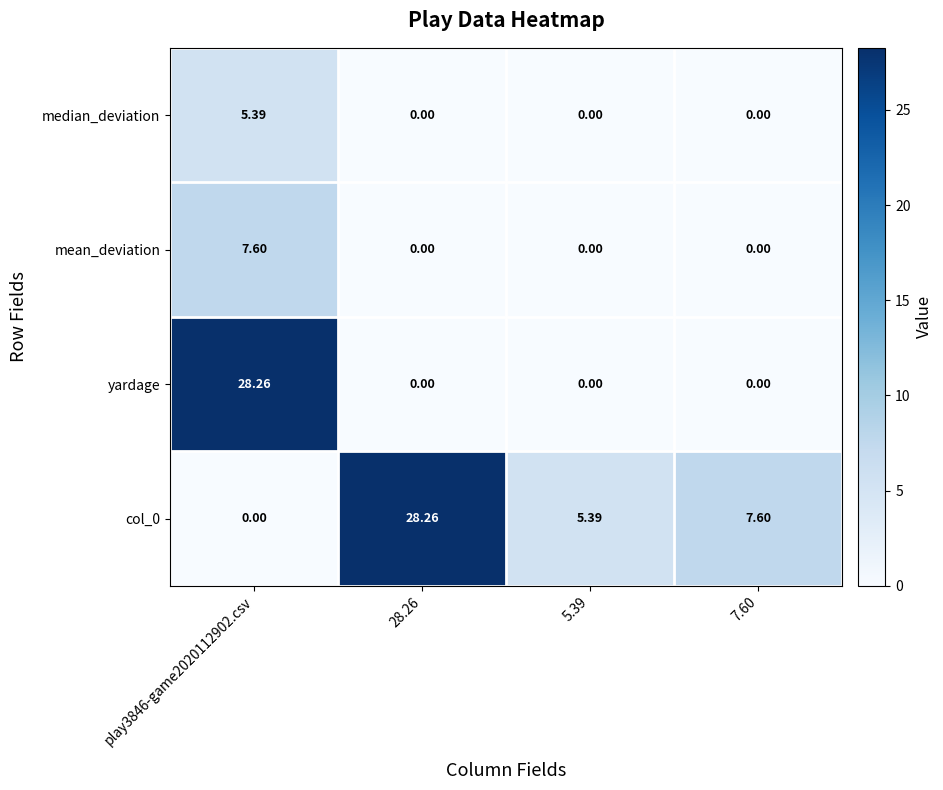

How many series are shown in this chart?

4